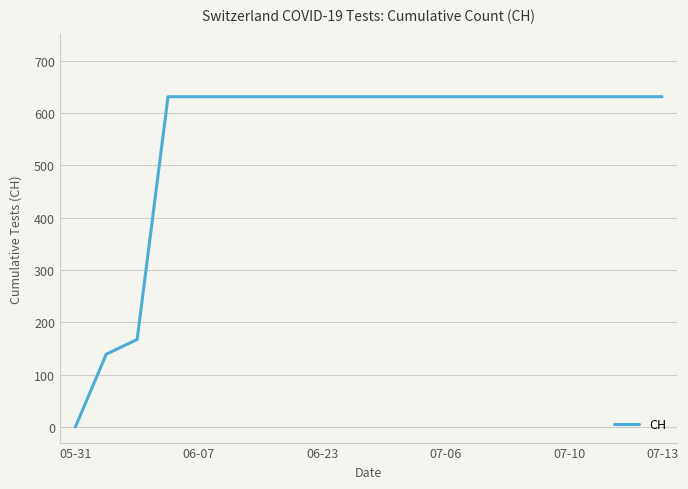

What is the difference between the maximum and minimum values?

631